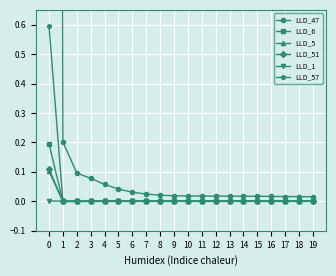

At how many categories does at least one series exceed 4?

1